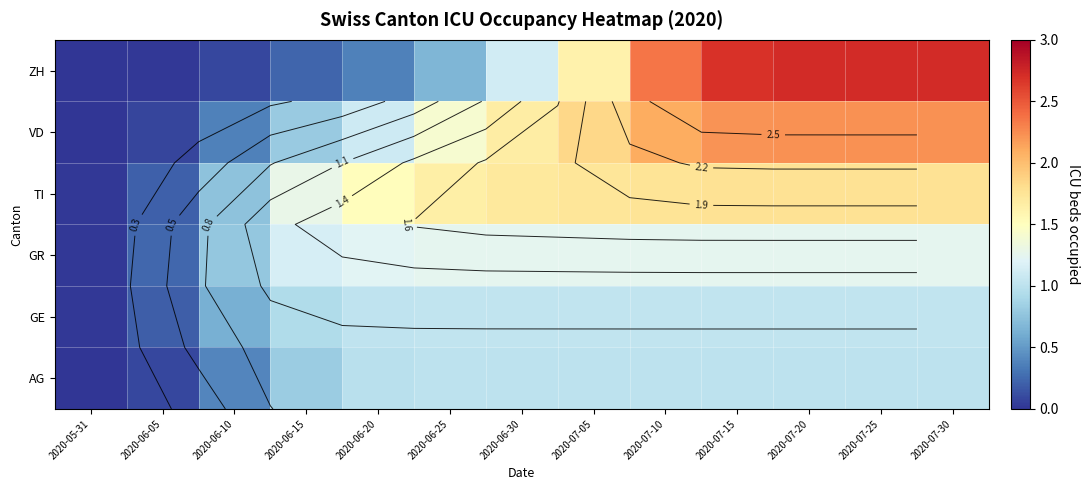

How many values in the AG series exceed 1?

8